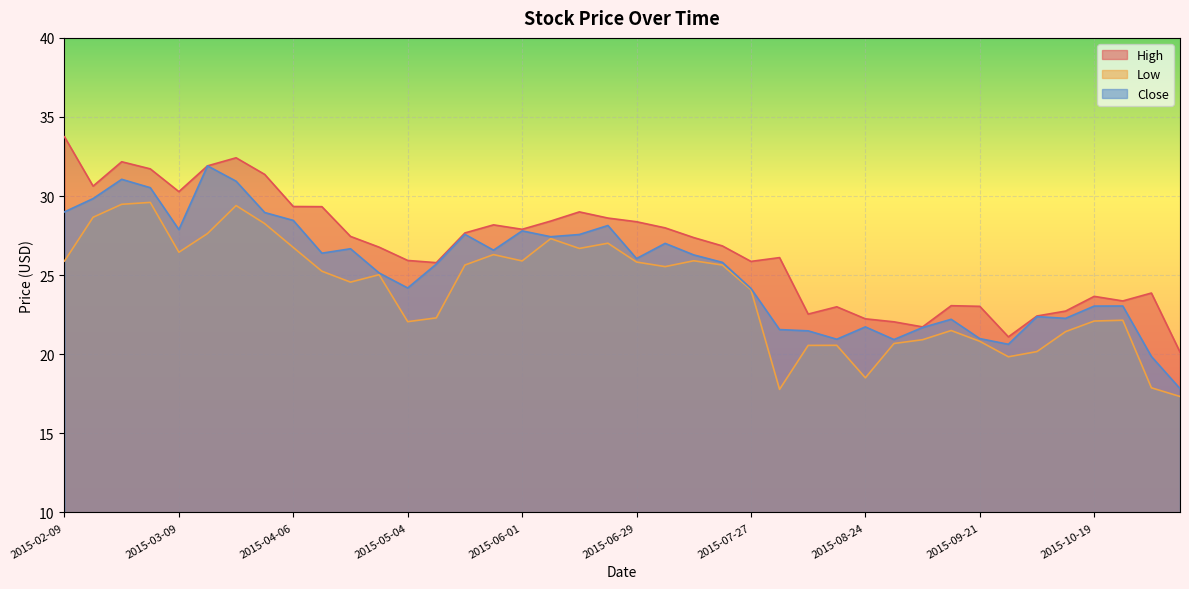

How many lines are shown in the chart?

3